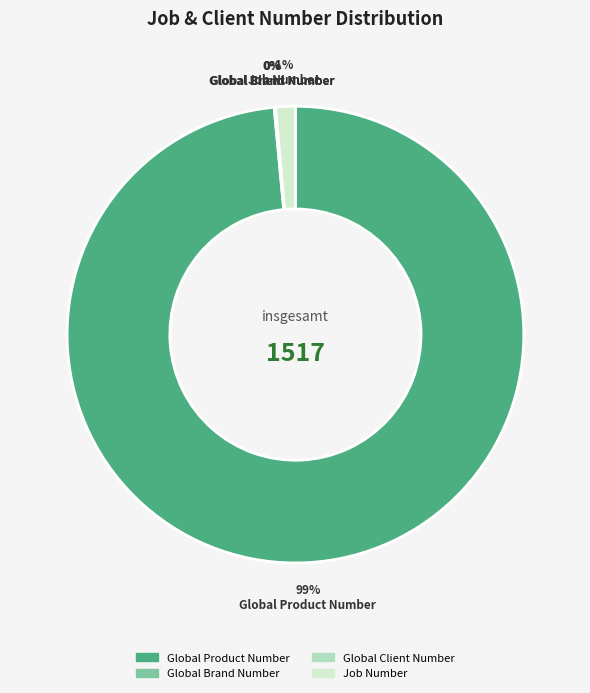

Between Job Number and Global Product Number, which is larger?

Global Product Number